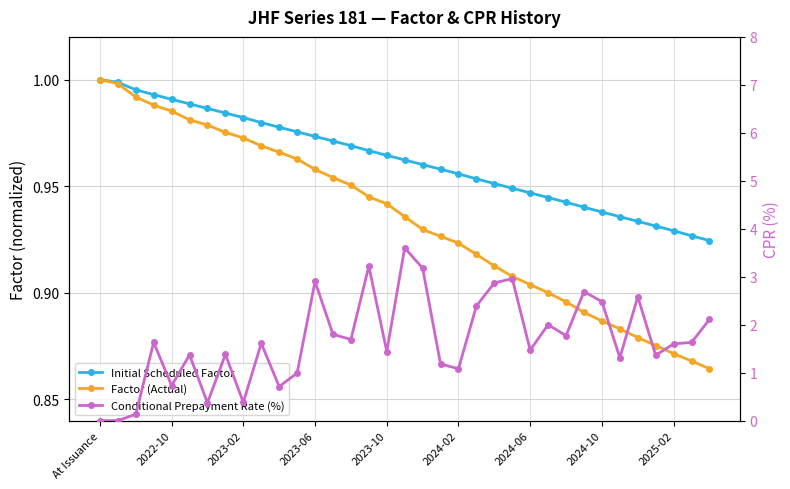

The value of Initial Scheduled Factor at 2022-10 is 1.0. True or false?

True